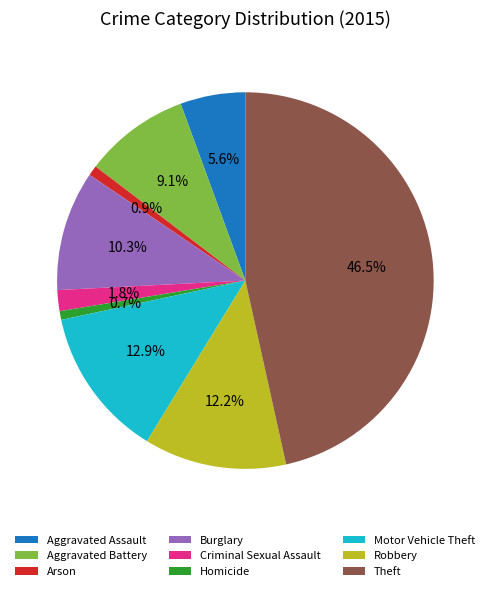

How much of the chart is everything except Arson?

99.1%